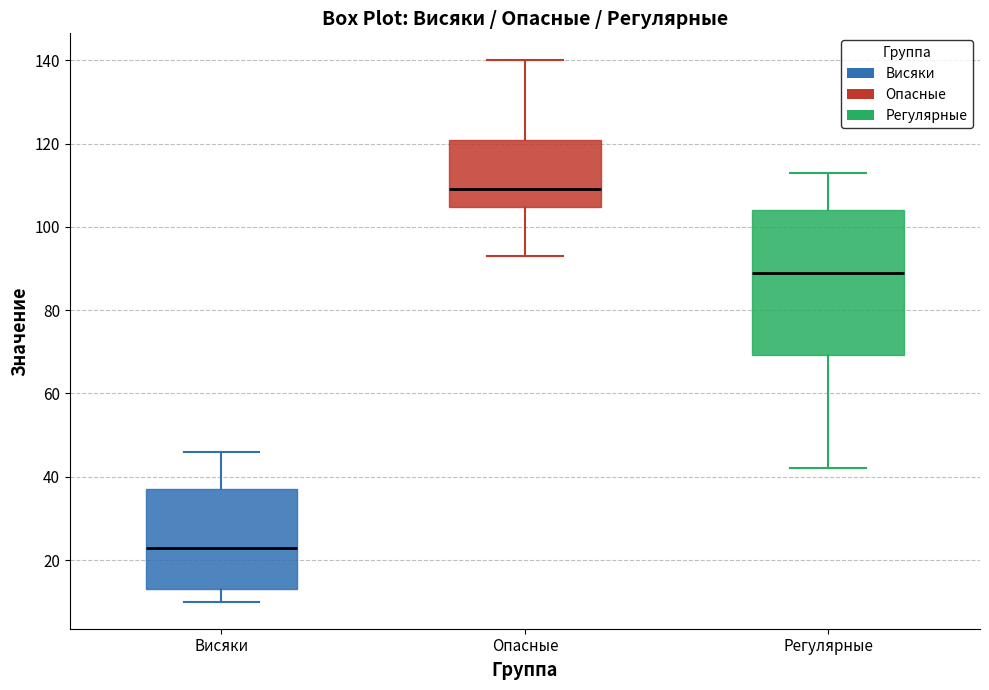

Reading left to right, transcribe this box plot: for each box, give where its median line is, the range the box spans, and where its two whiskers end, as read against the y-axis. The values are not printed on the chart, so give them approximately, as read against the axis.

Висяки: median 24, box 14 to 38, whiskers 10 to 46
Опасные: median 110, box 104 to 122, whiskers 94 to 140
Регулярные: median 90, box 70 to 104, whiskers 42 to 114